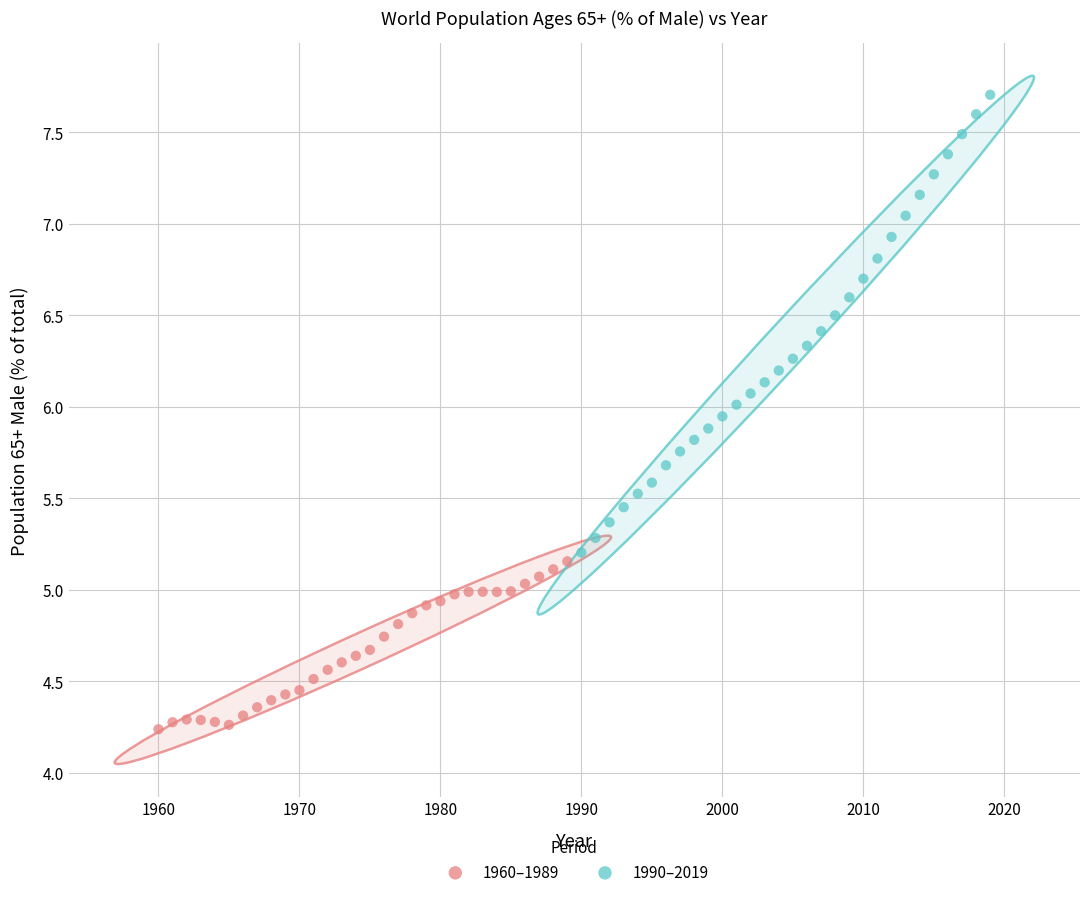

Which series has the widest spread of Y values?

1990–2019